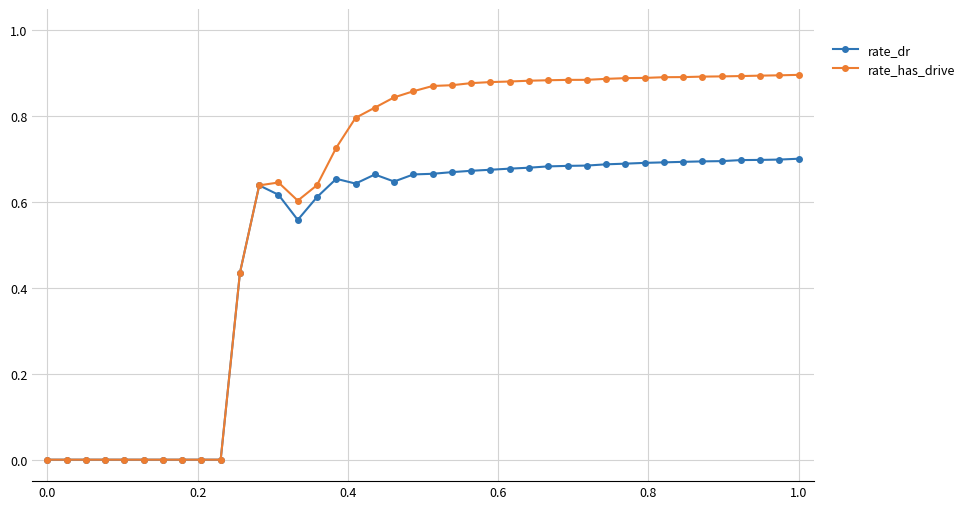

Which series has the widest spread of values?

rate_has_drive